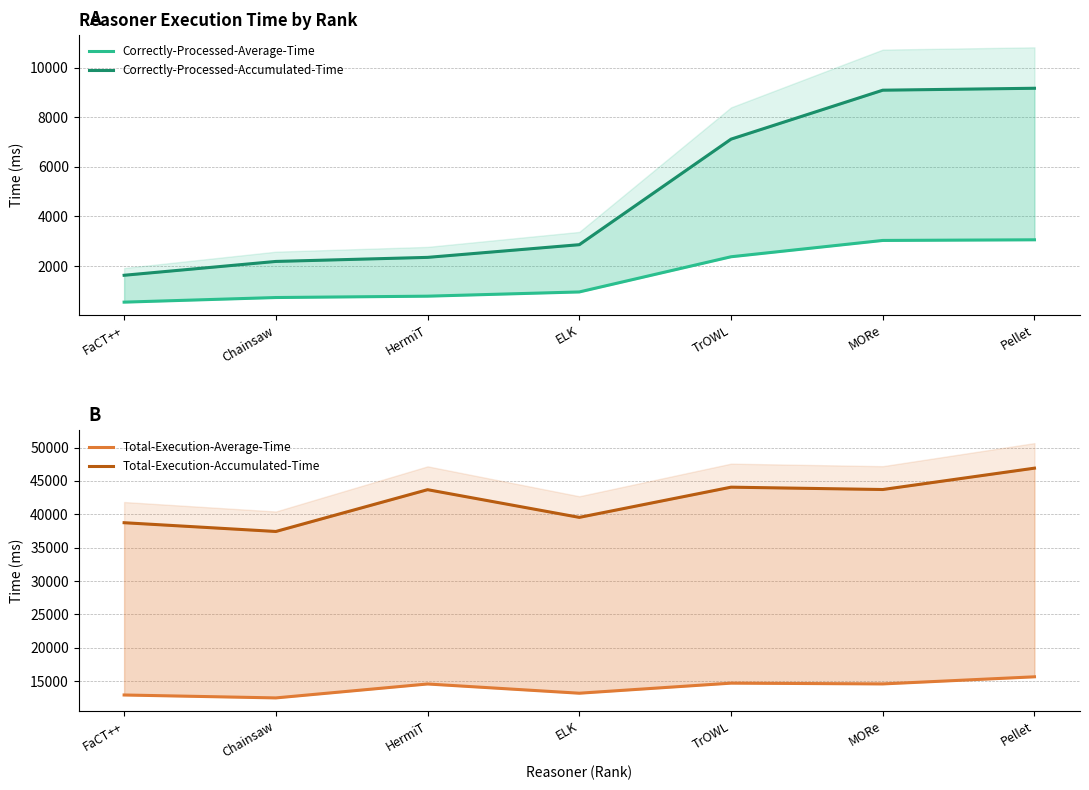

At how many categories does at least one series exceed 1065?

7